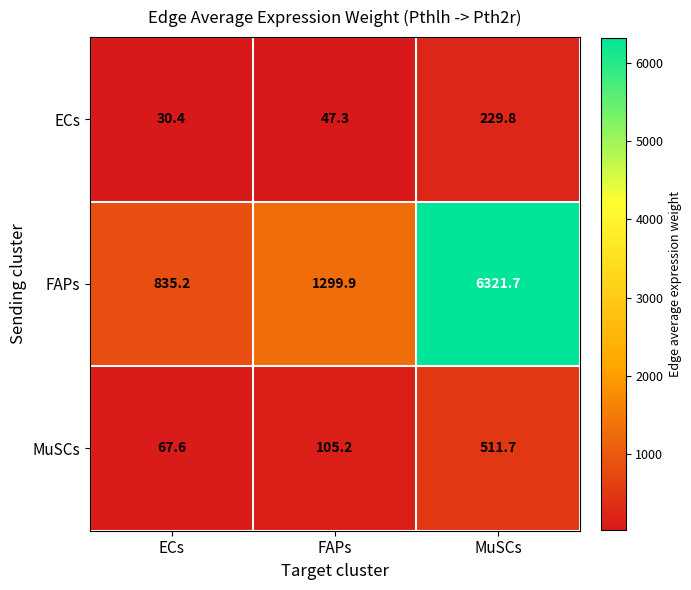

At which label does ECs first exceed 47?

FAPs